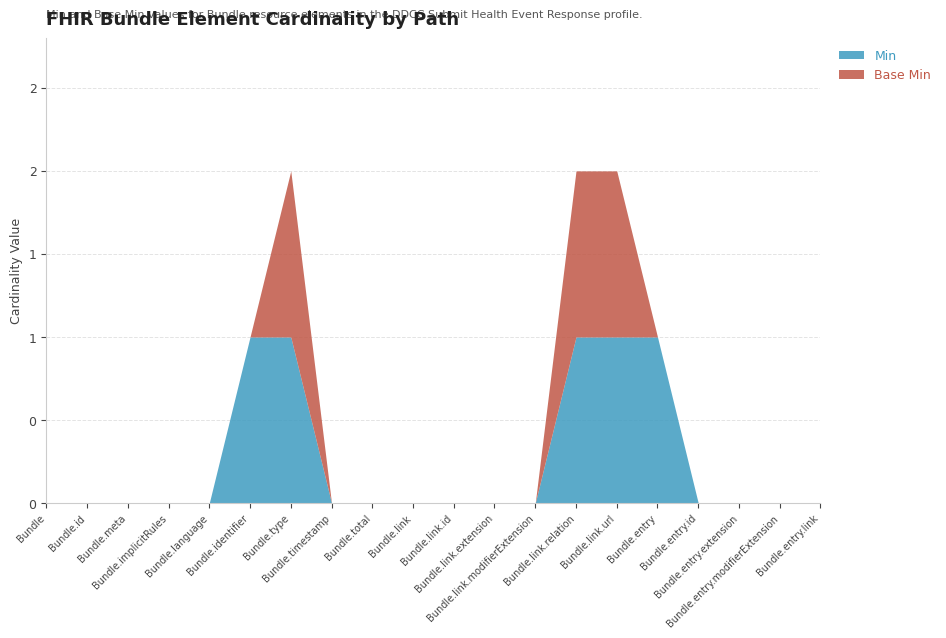

How many values in the Base Min series exceed 0?

3